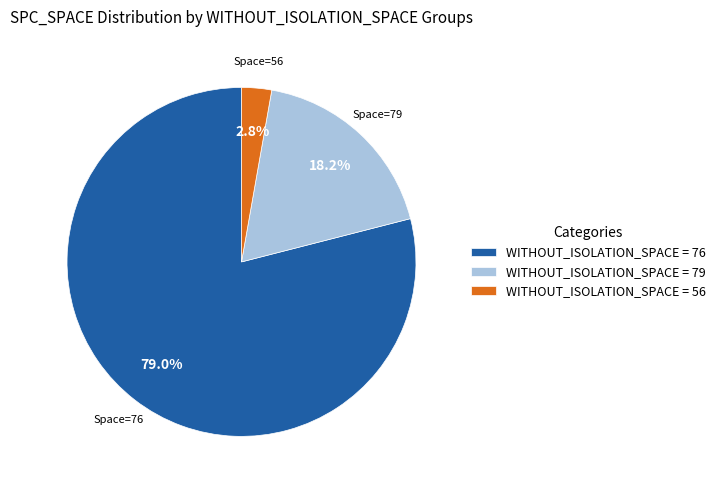

Rank the categories by value from highest to lowest.

WITHOUT_ISOLATION_SPACE = 76, WITHOUT_ISOLATION_SPACE = 79, WITHOUT_ISOLATION_SPACE = 56